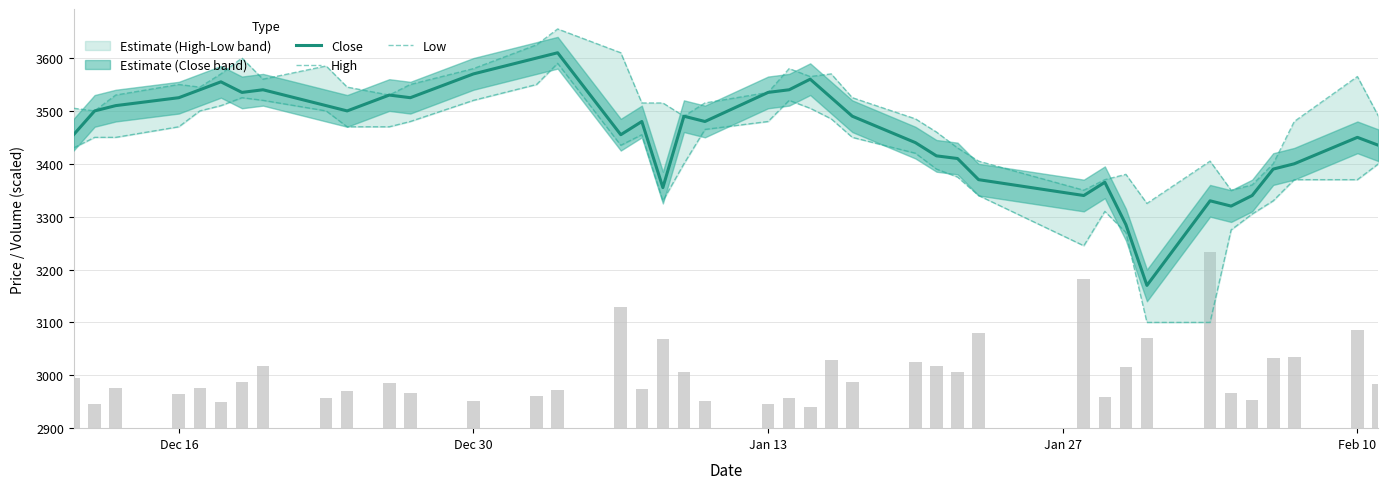

How many values in the High series are below 3525?

20